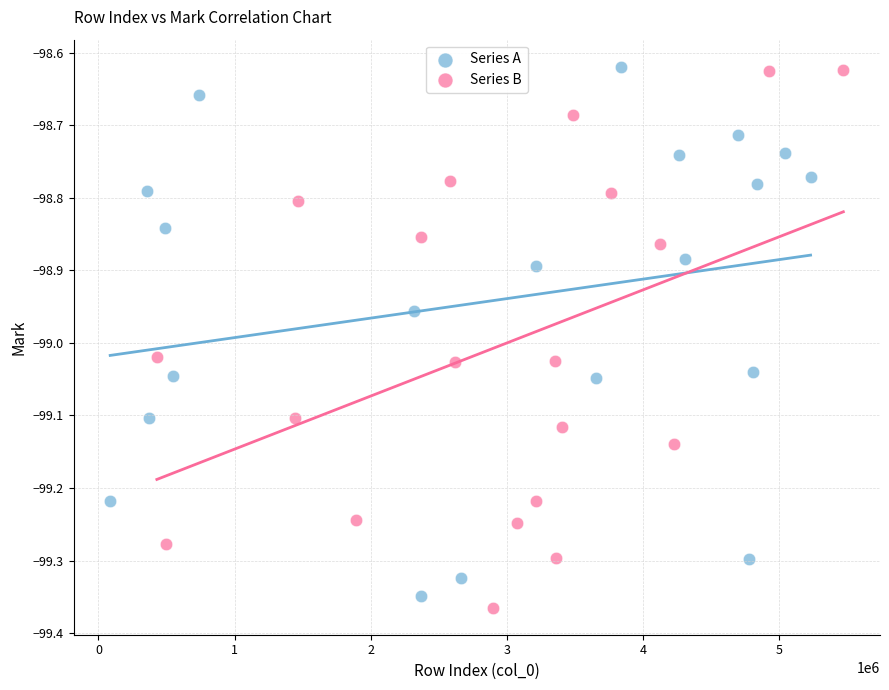

Which series reaches the minimum Y coordinate?

Series B